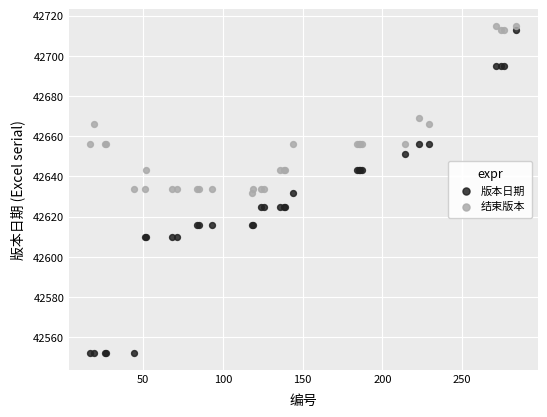

Which series has the largest Y range (max minus min)?

版本日期